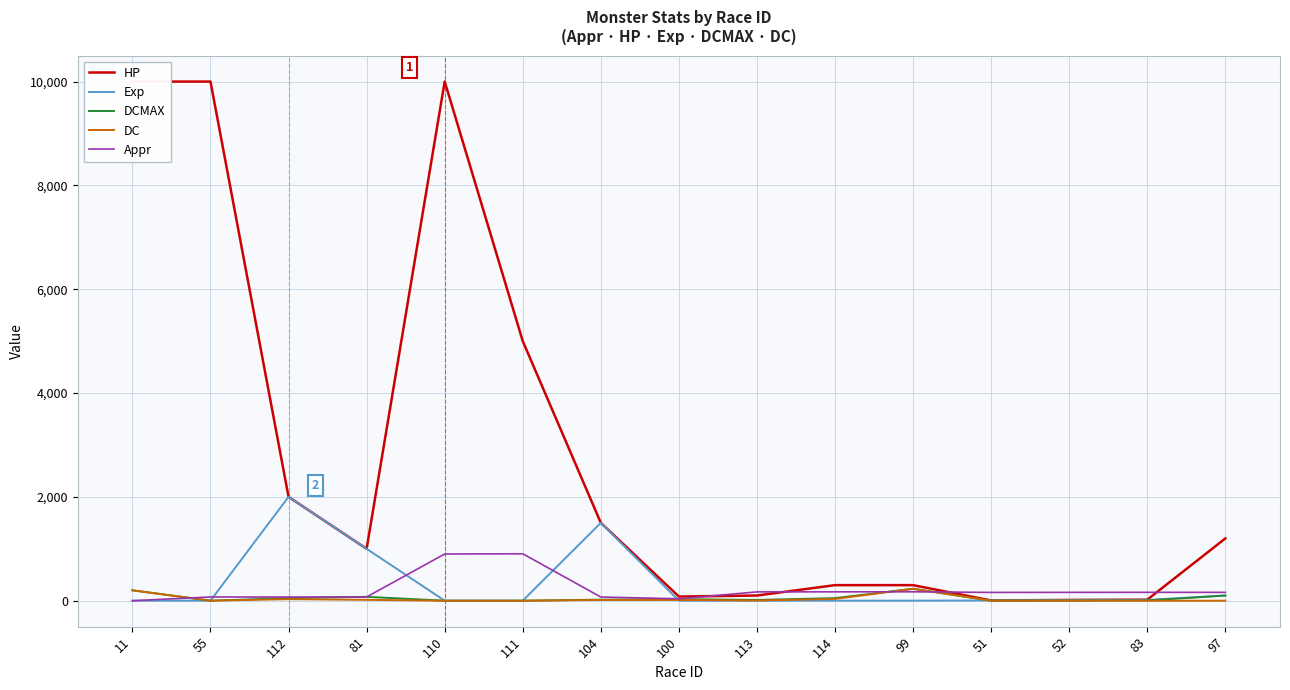

Which series has the largest total across all categories?

HP